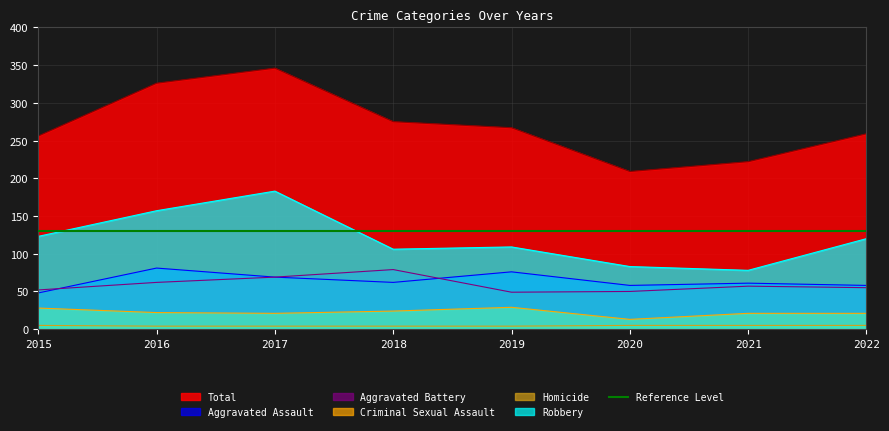

The value of Robbery at 2022 is 120. True or false?

True